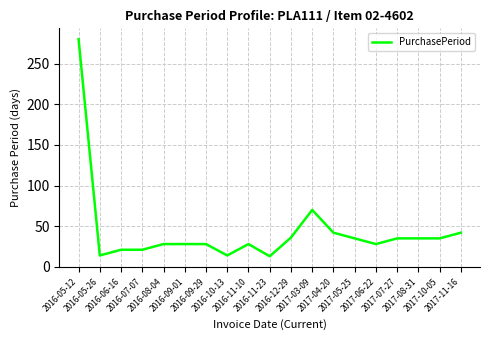

What is the smallest value displayed?

13